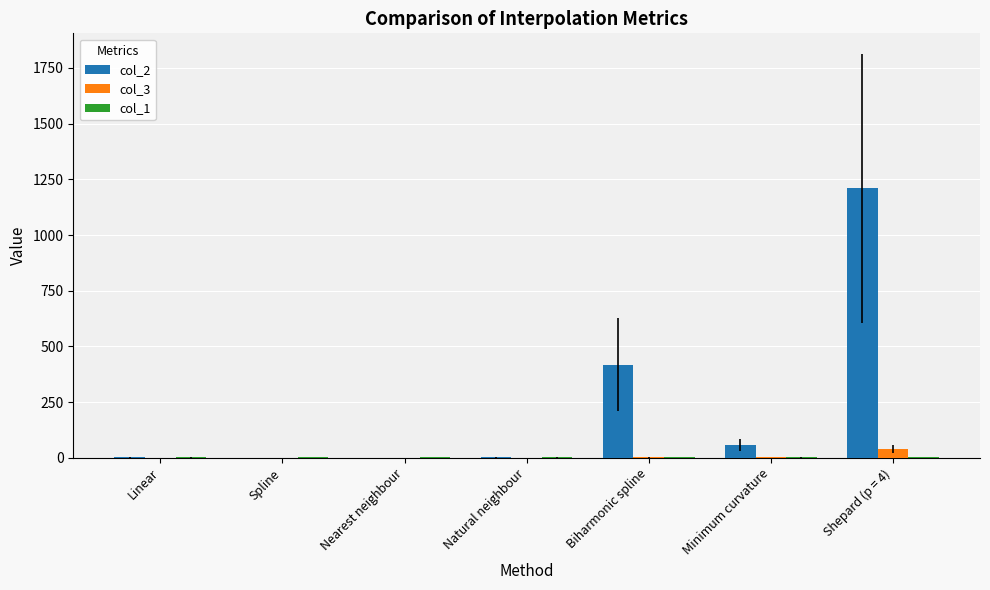

True or false: col_3 has a value of 0.0 at Spline.

True